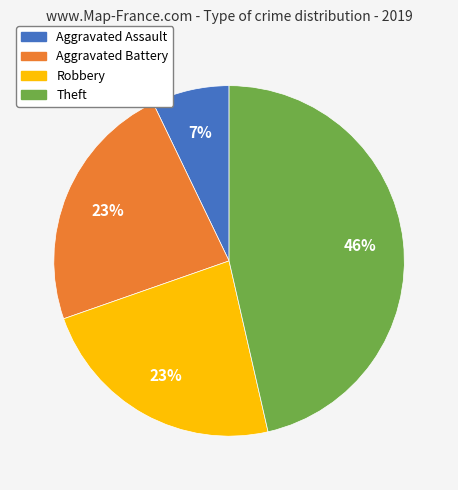

What percentage is the Aggravated Assault slice, to the nearest percent?

7%